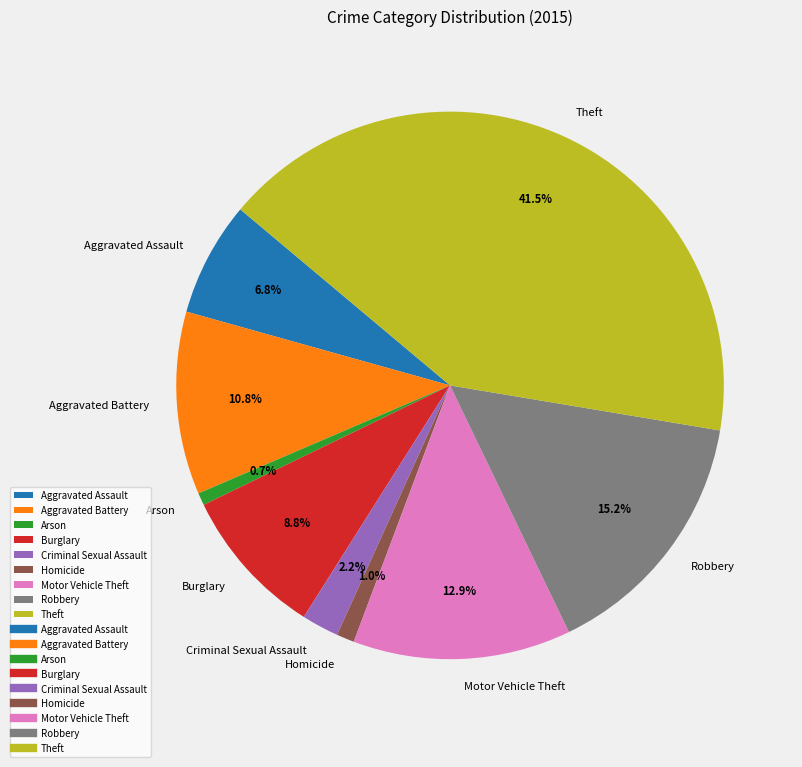

To the nearest percent, what is the difference between the largest and smallest slice percentages?

41%